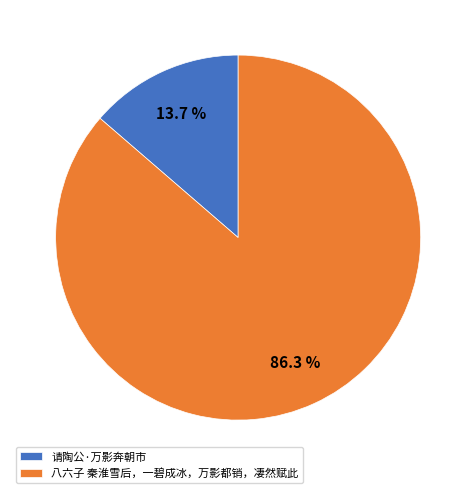

Does 请陶公·万影奔朝市 represent more than half of the total?

No